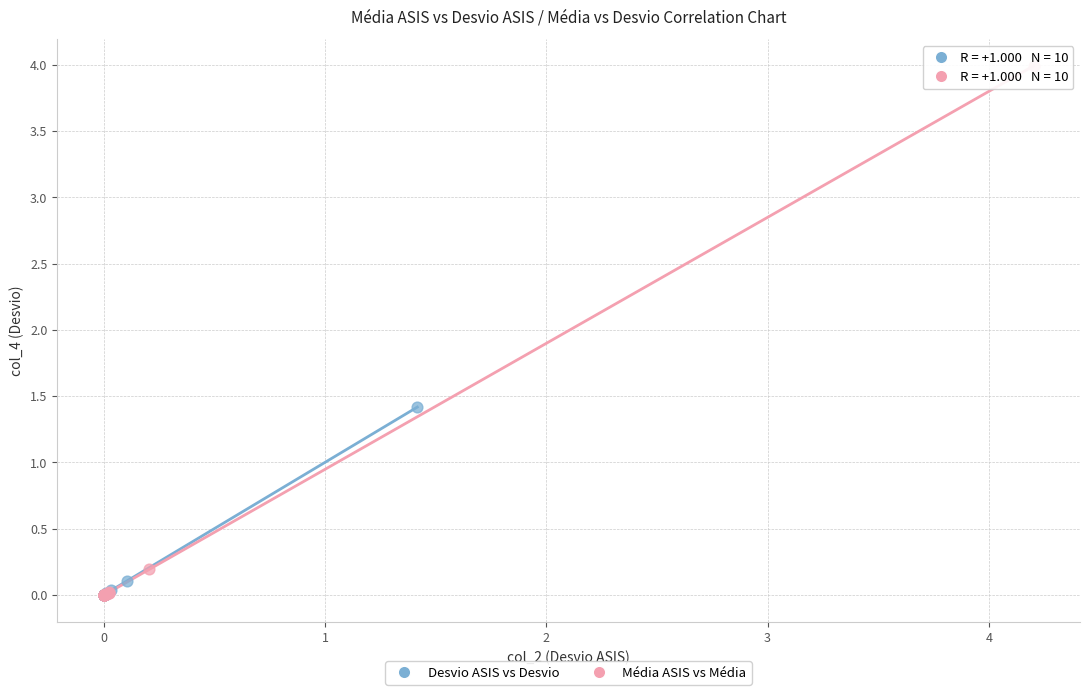

Which series has the widest spread of Y values?

Média ASIS vs Média